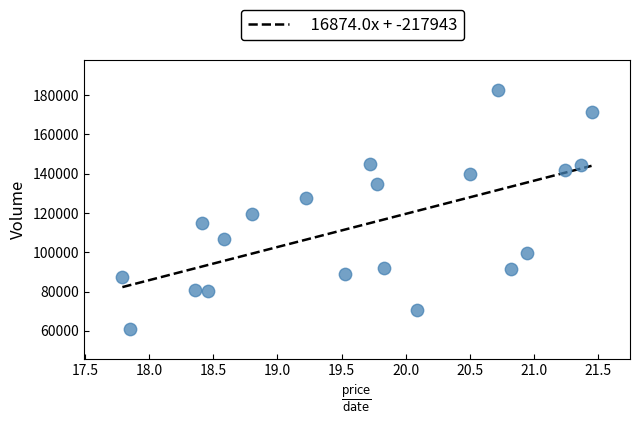

What Y value in the scatter plot is closest to 121772?

119434